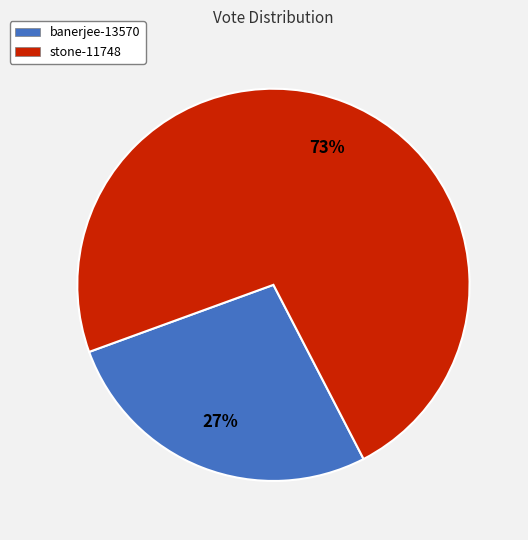

What percentage is the banerjee-13570 slice, to the nearest percent?

27%